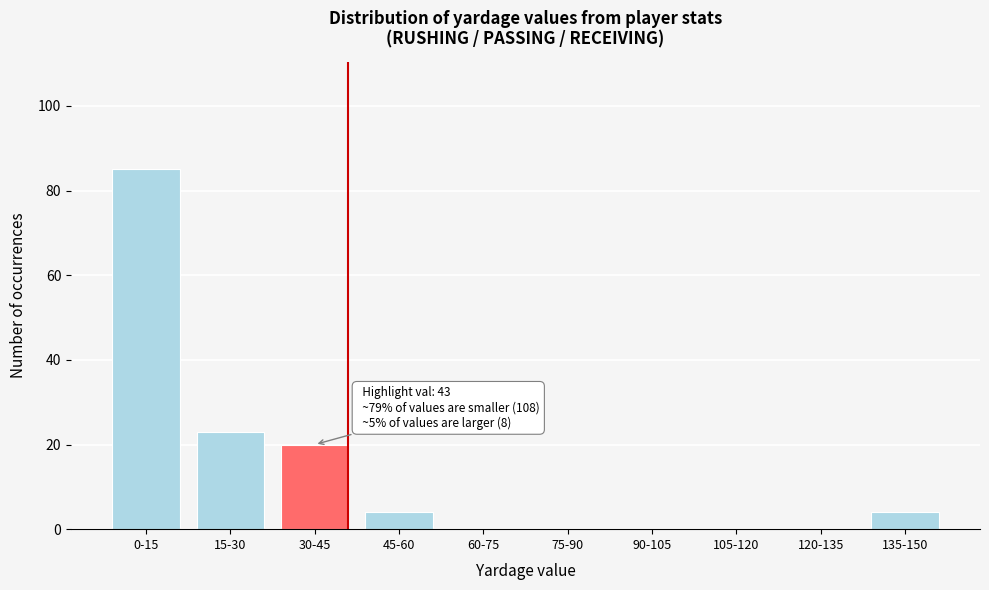

Reading left to right, transcribe all the data shown in this chart.

0-15=85	15-30=23	30-45=20	45-60=4	60-75=0	75-90=0	90-105=0	105-120=0	120-135=0	135-150=4